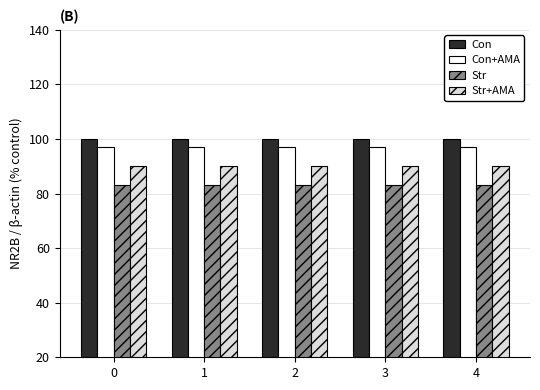

What is the total value across all series at 3?

370